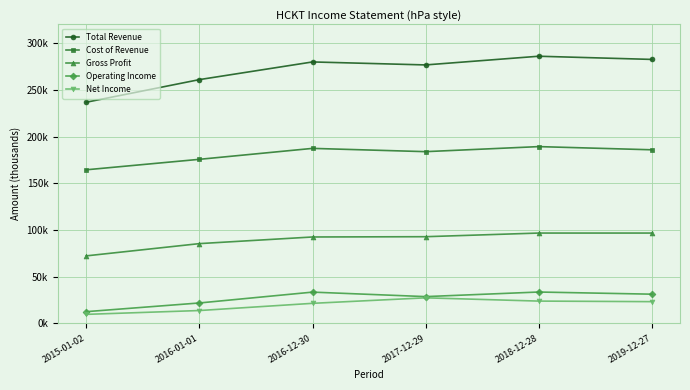

Reading left to right, extract all data points from this chart.

Total Revenue: 236700	260900	279800	276600	285900	282500
Cost of Revenue: 164400	175600	187300	183800	189200	185800
Gross Profit: 72300	85400	92500	92800	96700	96700
Operating Income: 12600	21900	33500	28700	33600	31300
Net Income: 9700	13800	21500	27400	23900	23300